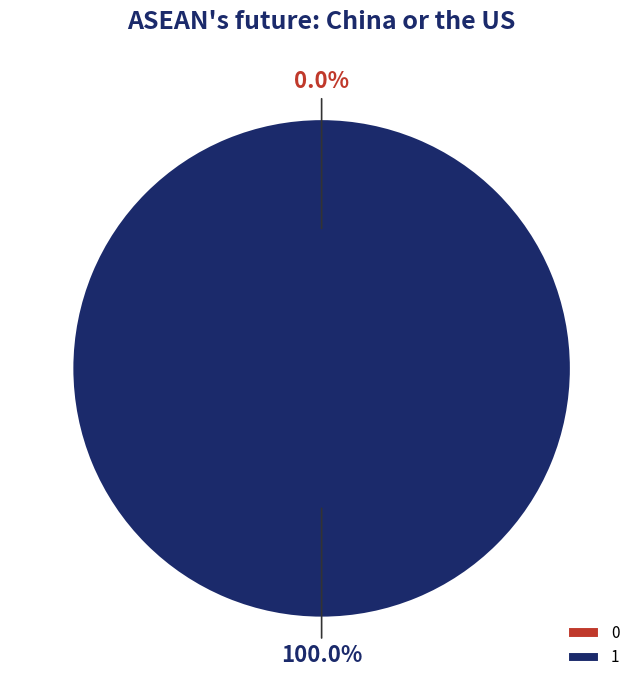

To the nearest percent, what percentage of the pie is 1?

100%